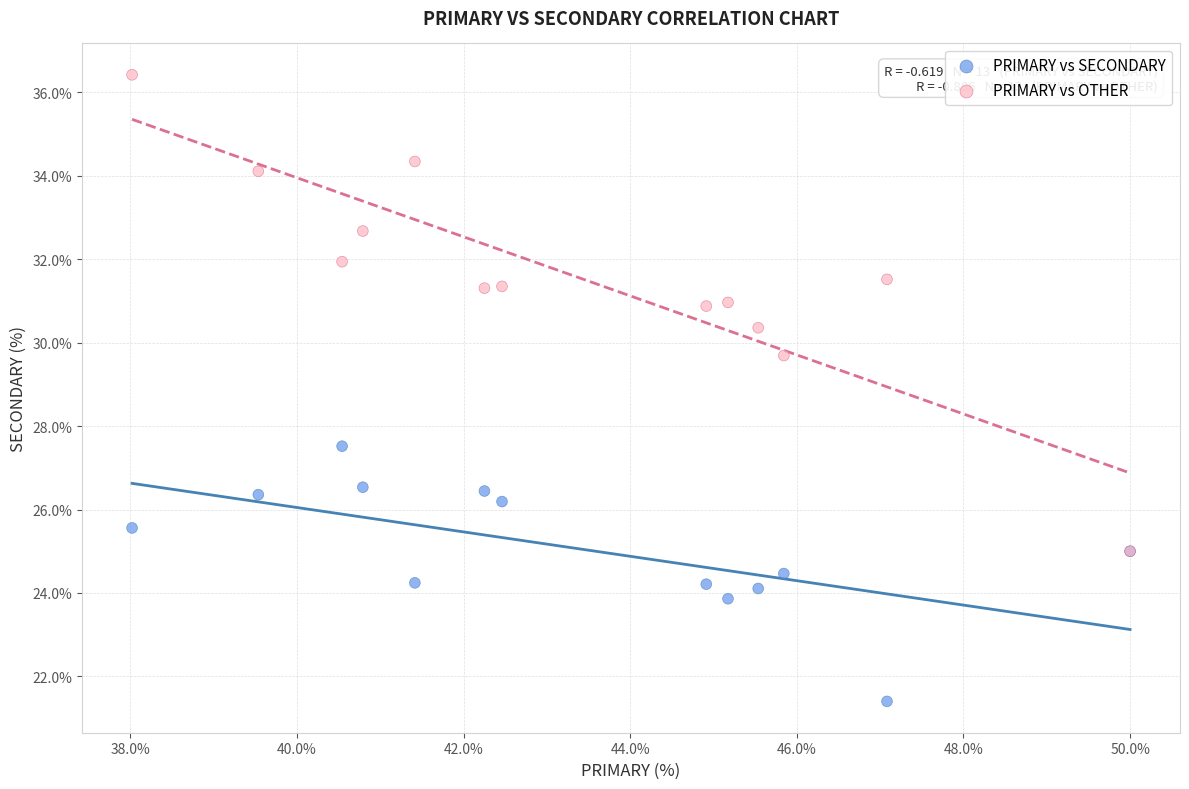

Across all series, what Y value is closest to 28?

27.5